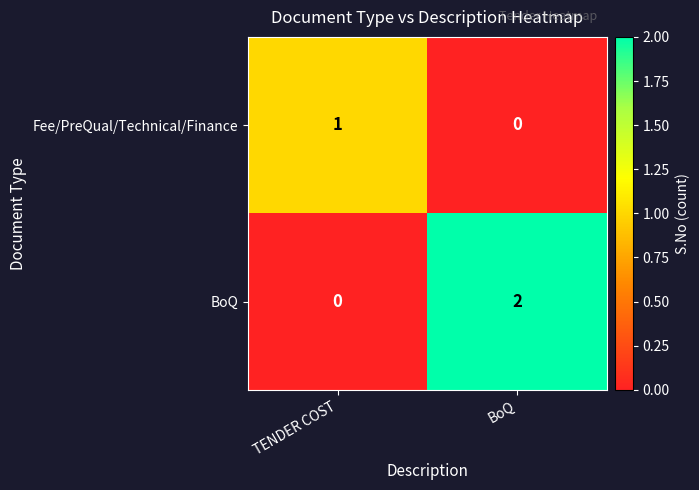

Which series has the largest total across all categories?

BoQ